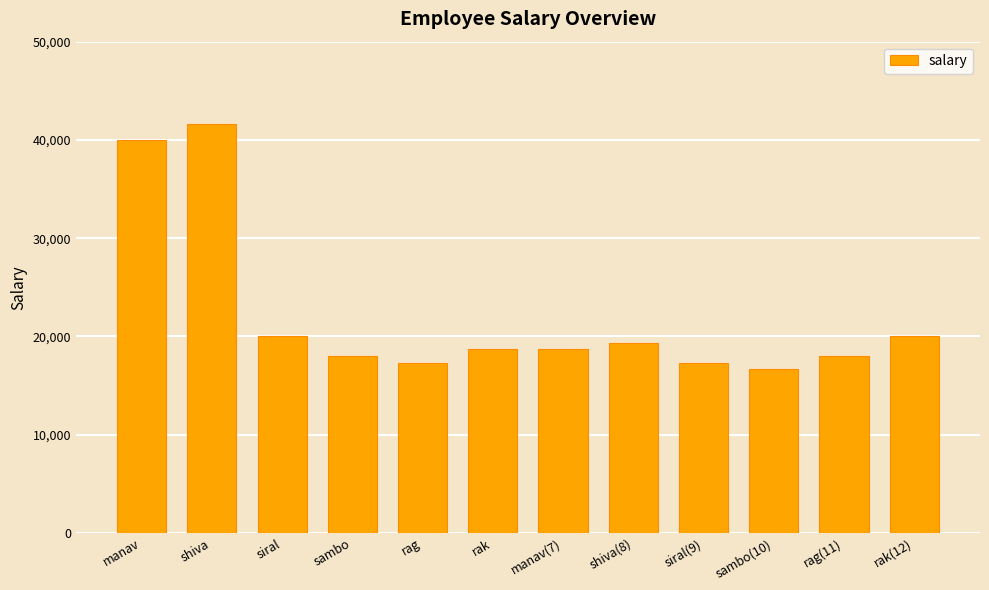

What is the change in value from manav to rak(12)?

-20000.0